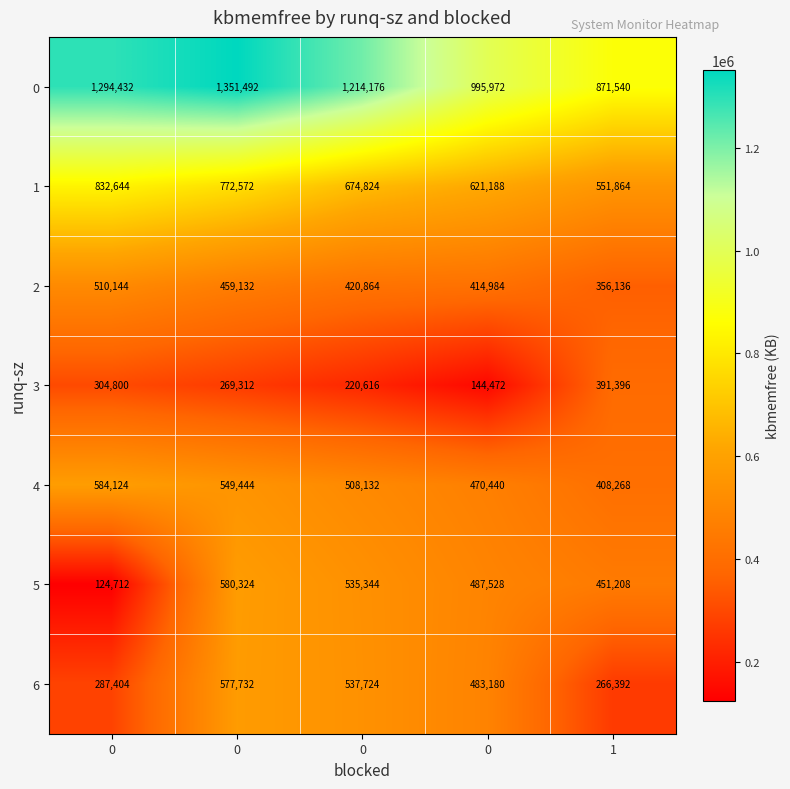

How many categories are shown in the chart?

5